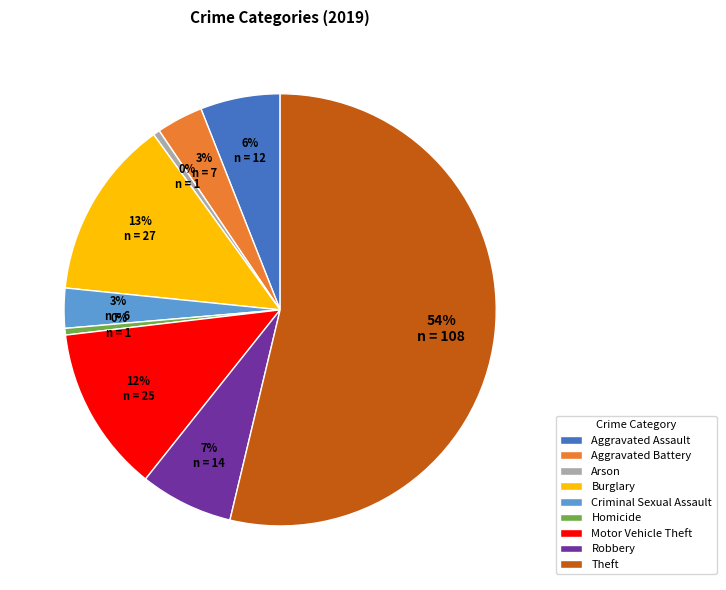

Between Homicide and Robbery, which is larger?

Robbery